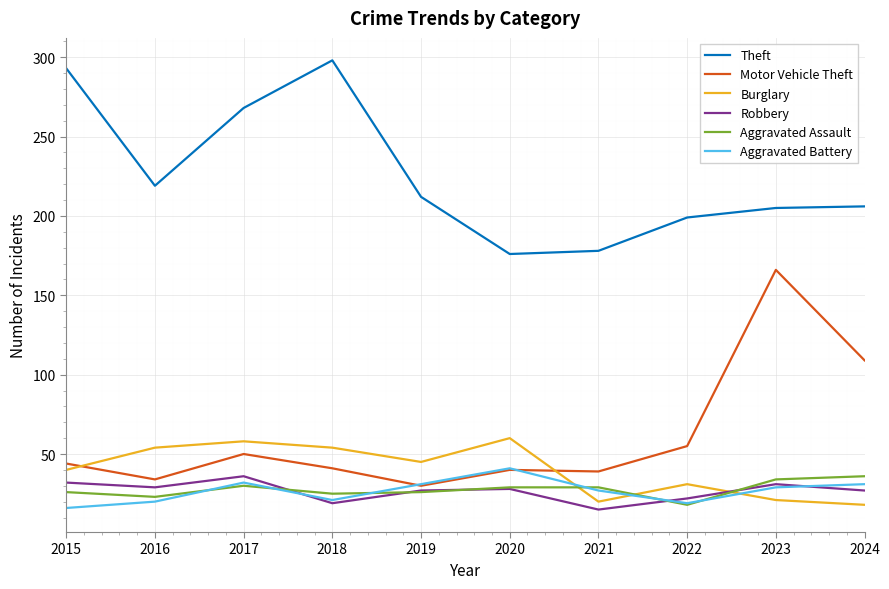

What is the difference between the maximum and minimum values in the Motor Vehicle Theft series?

136